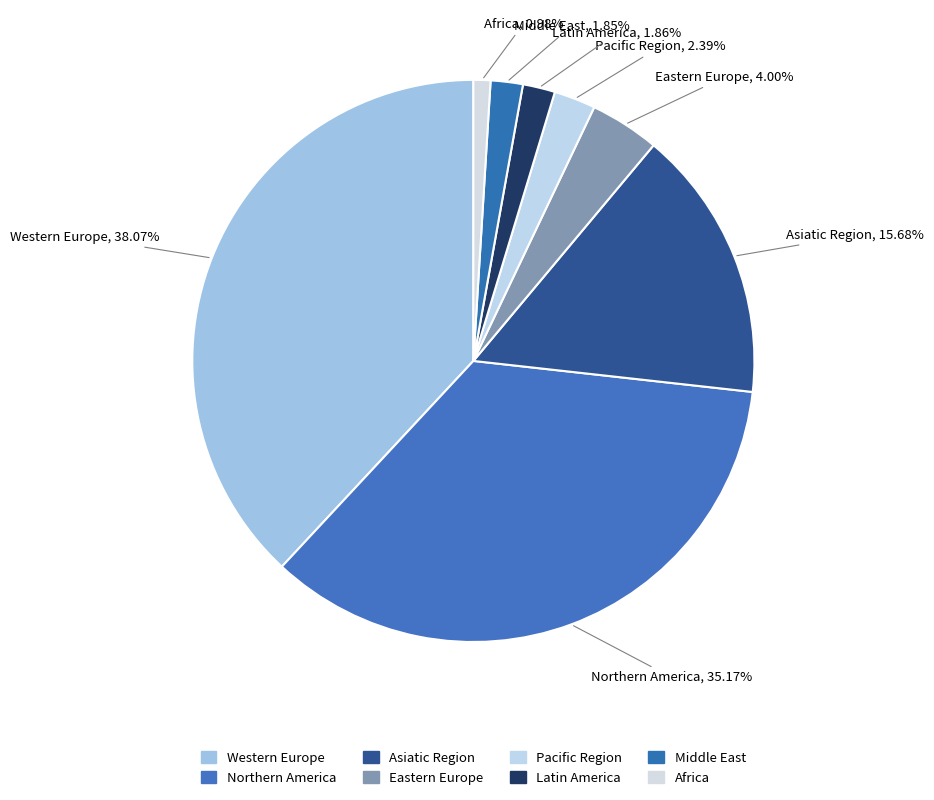

How many slices are in this pie chart?

8